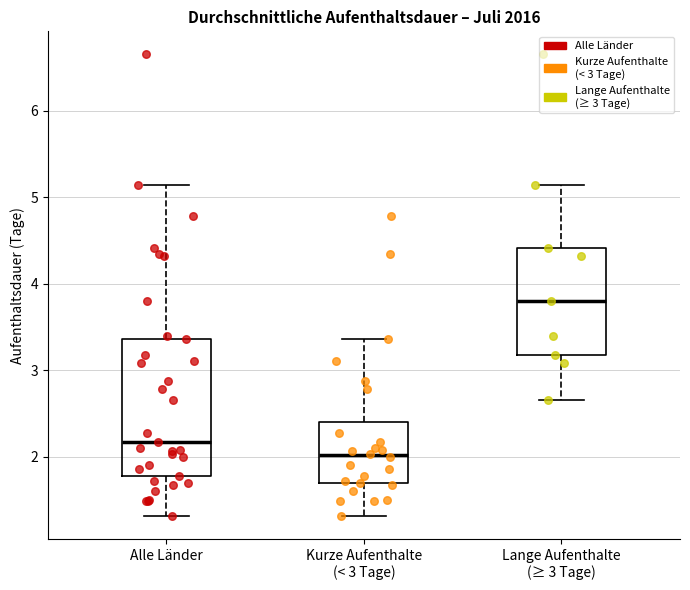

Where is the lower edge of the box for Lange Aufenthalte (≥ 3 Tage) on the y-axis? The values are not printed on the chart, so give them approximately, as read against the axis.

3.2